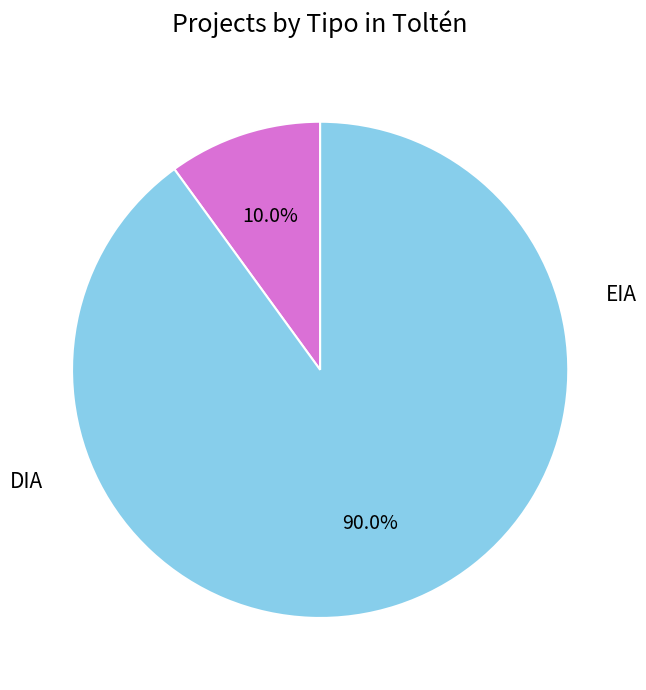

Is there a majority slice in this chart?

Yes